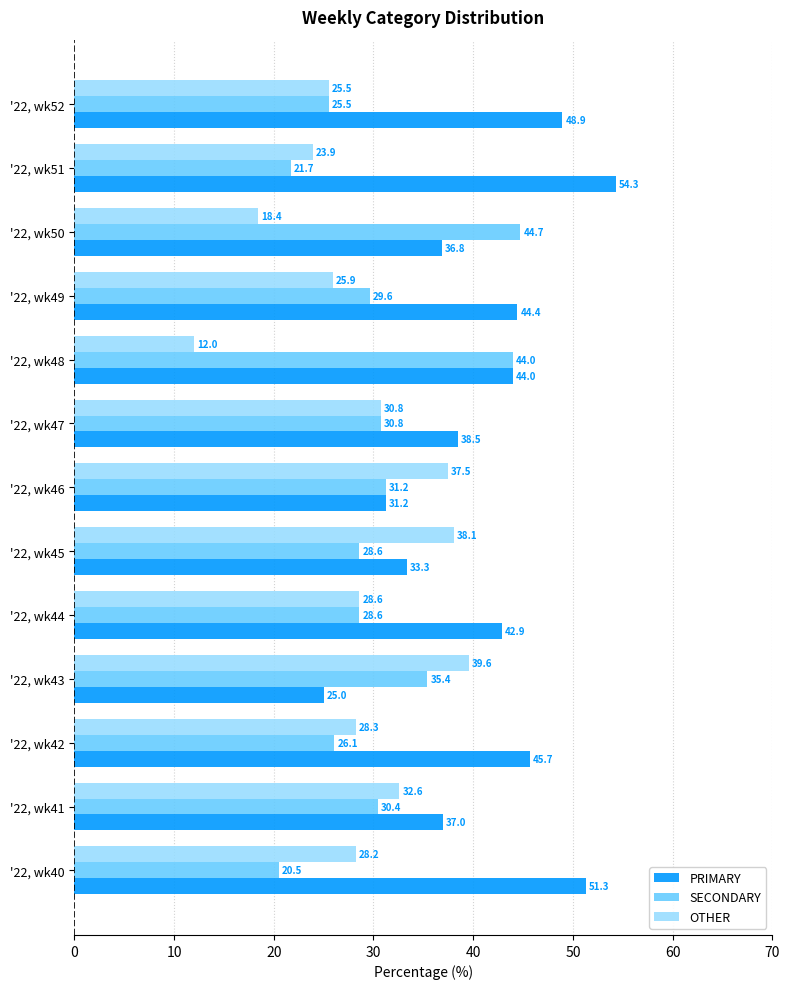

What is the smallest value displayed?

12.0